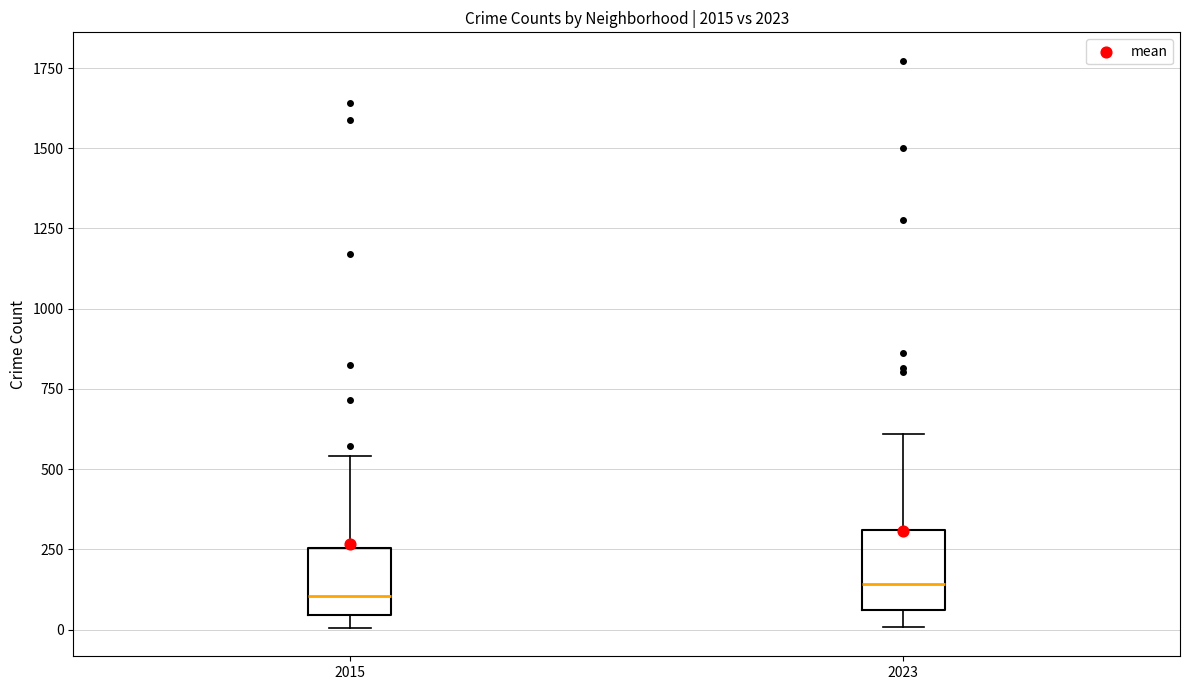

Reading left to right, read every box against the y-axis: the position of its median line, the range the box covers, and the ends of its whiskers. The values are not printed on the chart, so give them approximately, as read against the axis.

2015: median 100, box 50 to 250, whiskers 0 to 550
2023: median 150, box 50 to 300, whiskers 0 to 600